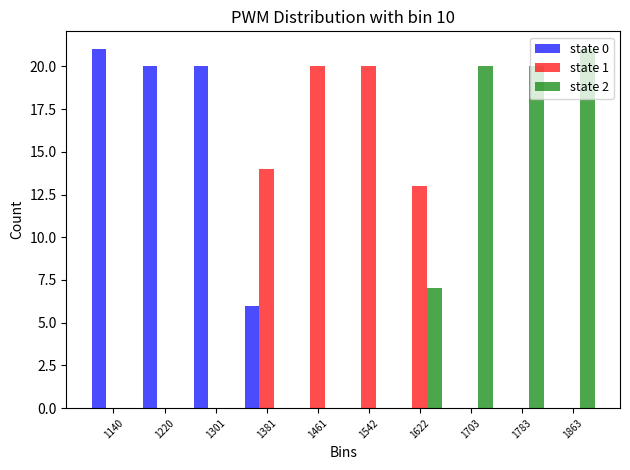

Reading left to right, list every range on the x-axis with the height of the bar of each series over it. Neither the bar edges nor the heights are printed on the chart, so give them approximately, as read against the axes.

1100 to 1180: state 0=21	state 1=0	state 2=0
1180 to 1260: state 0=20	state 1=0	state 2=0
1260 to 1340: state 0=20	state 1=0	state 2=0
1340 to 1420: state 0=6	state 1=14	state 2=0
1420 to 1500: state 0=0	state 1=20	state 2=0
1500 to 1580: state 0=0	state 1=20	state 2=0
1580 to 1660: state 0=0	state 1=13	state 2=7
1660 to 1740: state 0=0	state 1=0	state 2=20
1740 to 1820: state 0=0	state 1=0	state 2=20
1820 to 1900: state 0=0	state 1=0	state 2=21